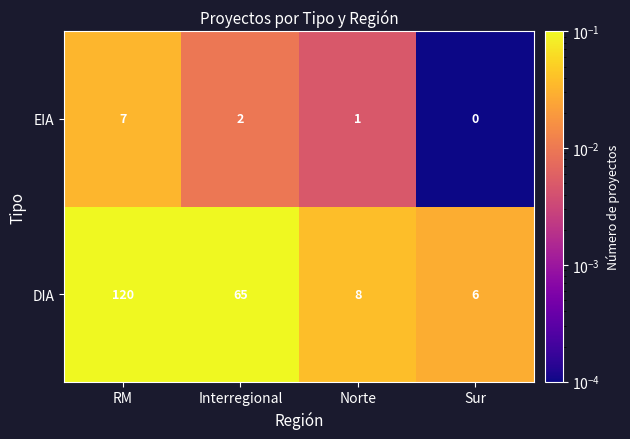

At how many categories does at least one series exceed 0?

4